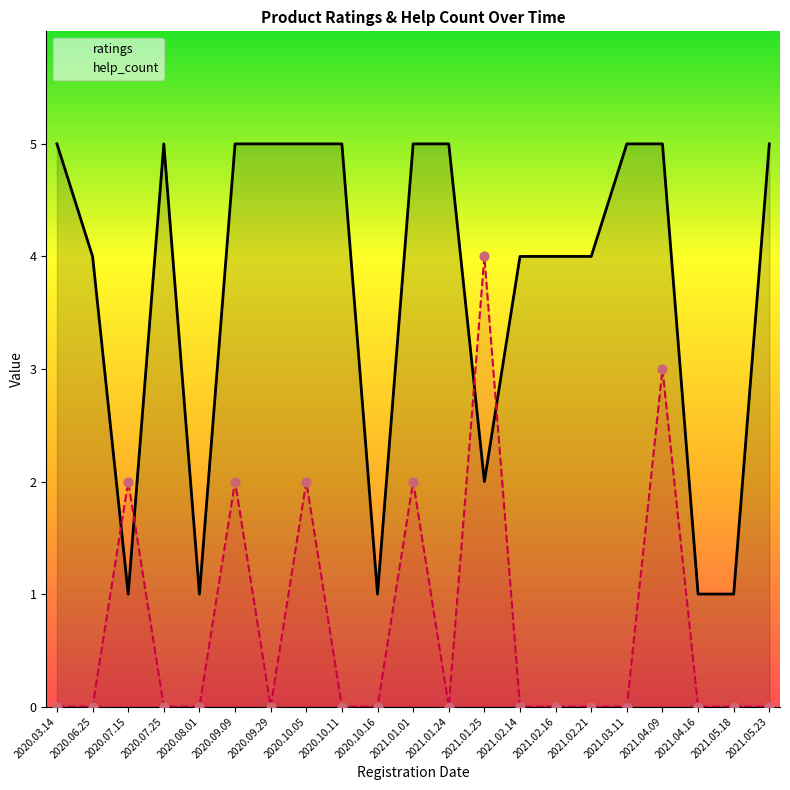

What are all the series names shown in the legend?

ratings, help_count